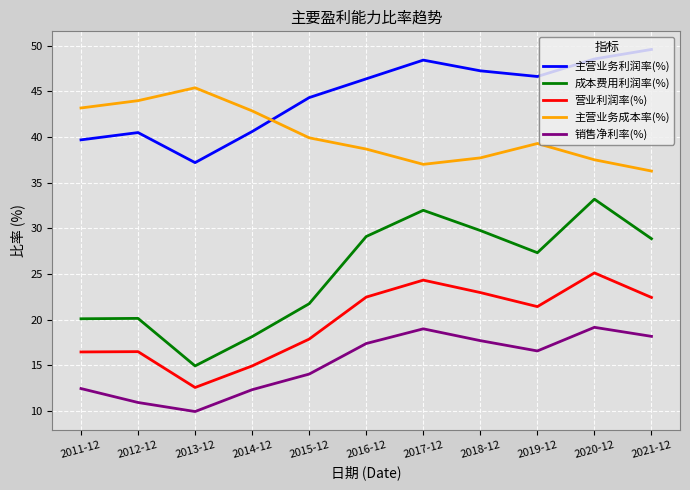

What value does the 销售净利率(%) series have at 2019-12?

16.6